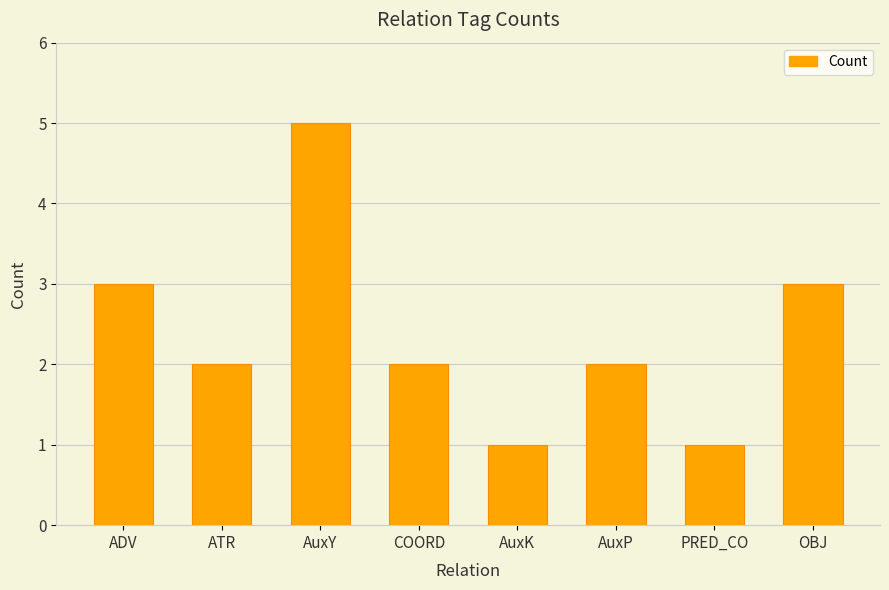

What is the label of the 8th bar from the right?

ADV